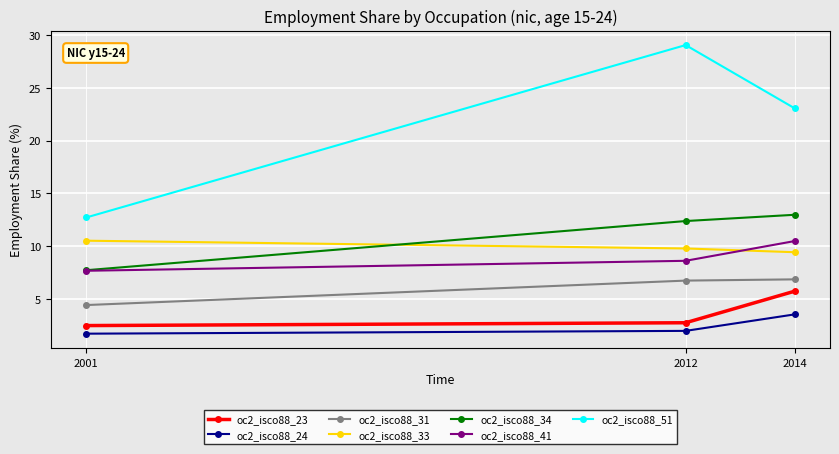

What value does the oc2_isco88_51 series have at 2001?

12.7